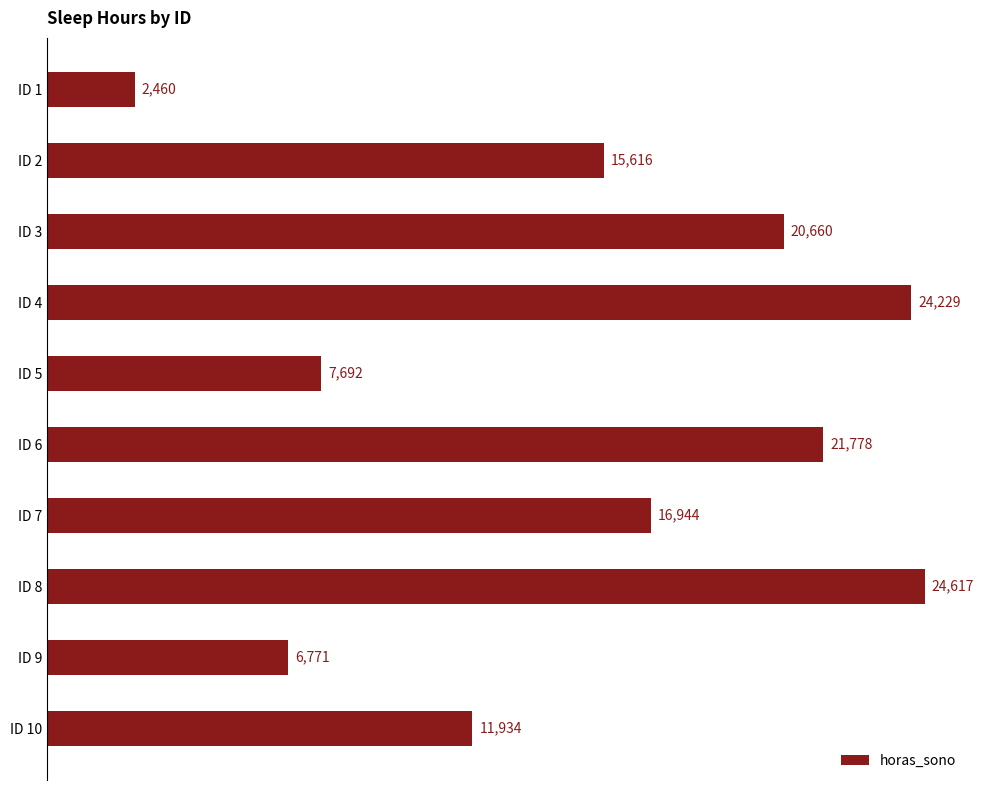

List the labels in order of value, smallest first.

ID 1, ID 9, ID 5, ID 10, ID 2, ID 7, ID 3, ID 6, ID 4, ID 8